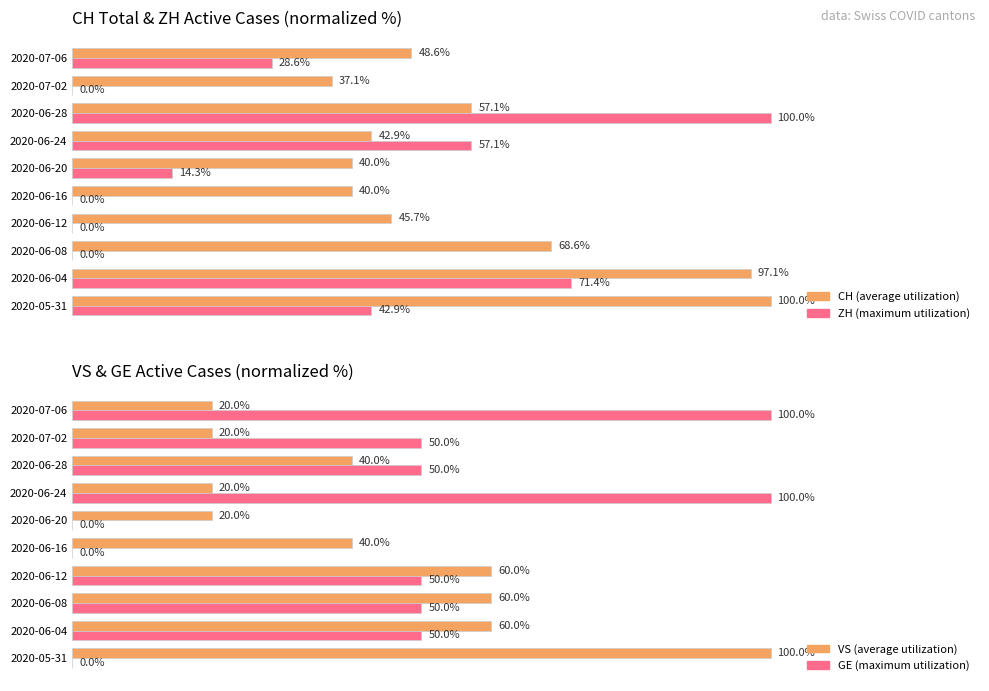

What is the sum of all ZH (max) values?

314.3